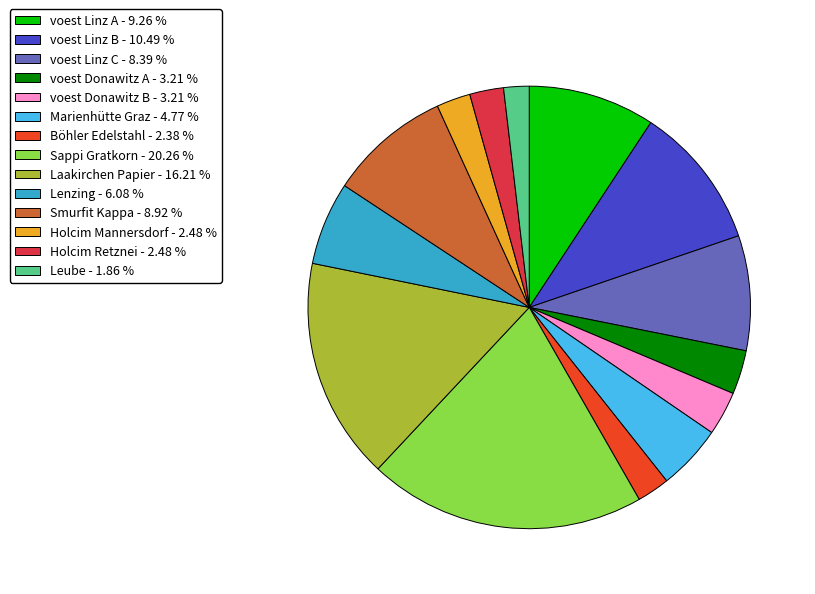

How many segments does this pie chart have?

14